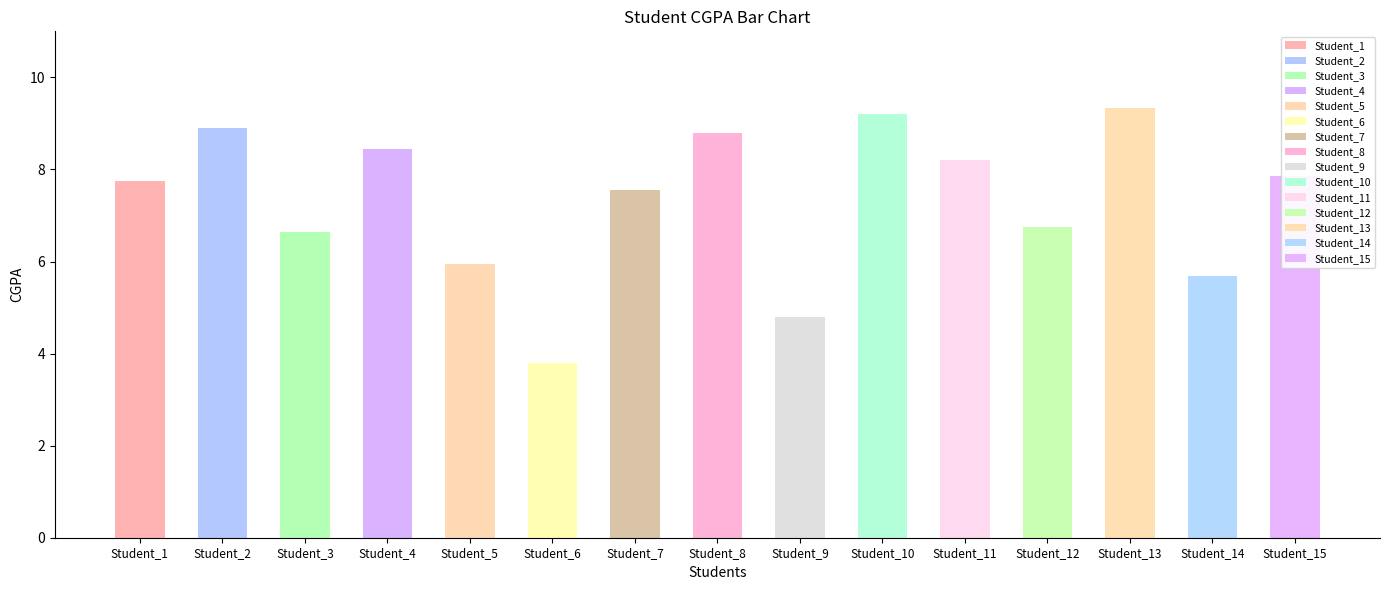

The chart shows a value of 10.2 at Student_7. True or false?

False